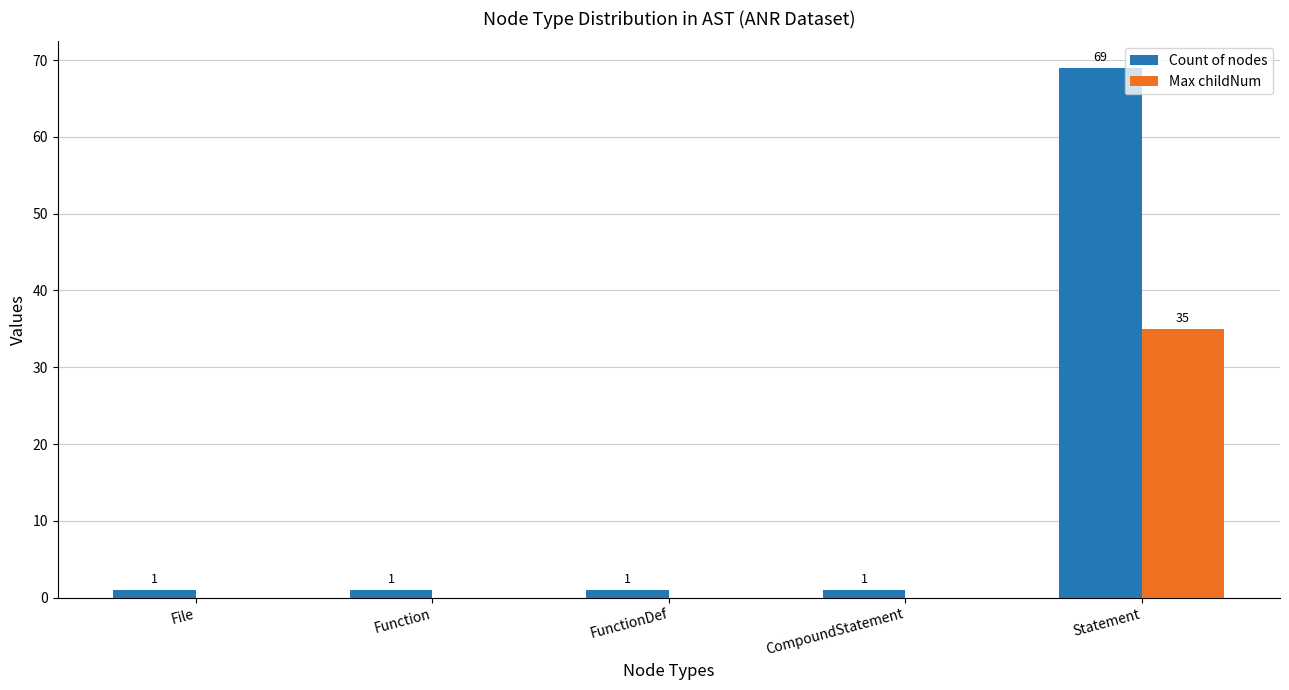

How many data points does each series have?

5